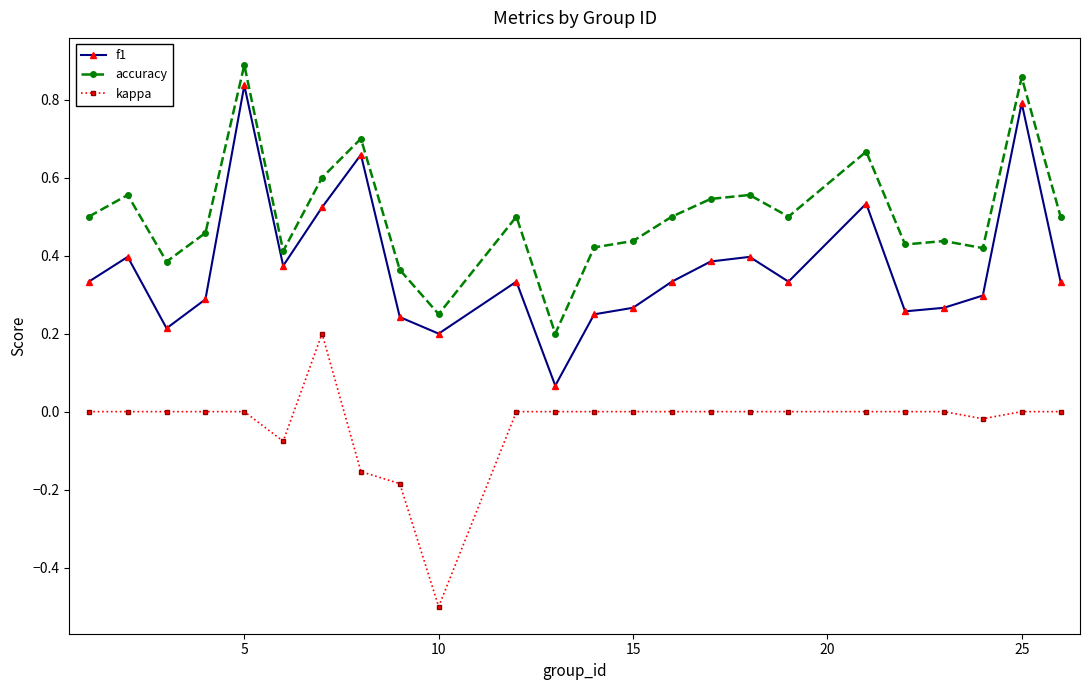

What is the sum of all kappa values?

-0.7